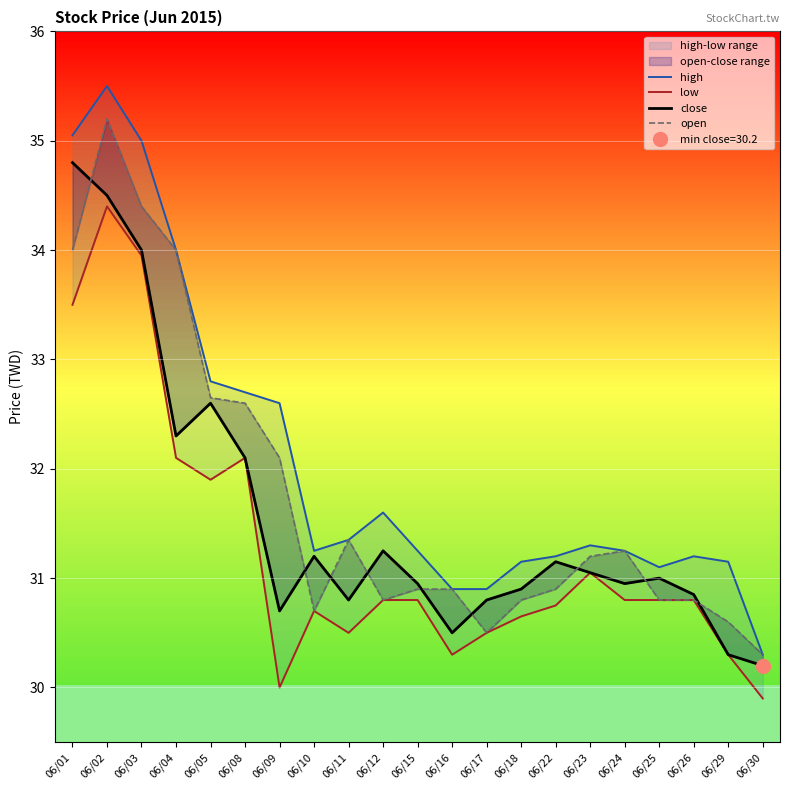

Between 06/03 and 06/22, which is larger?

06/03